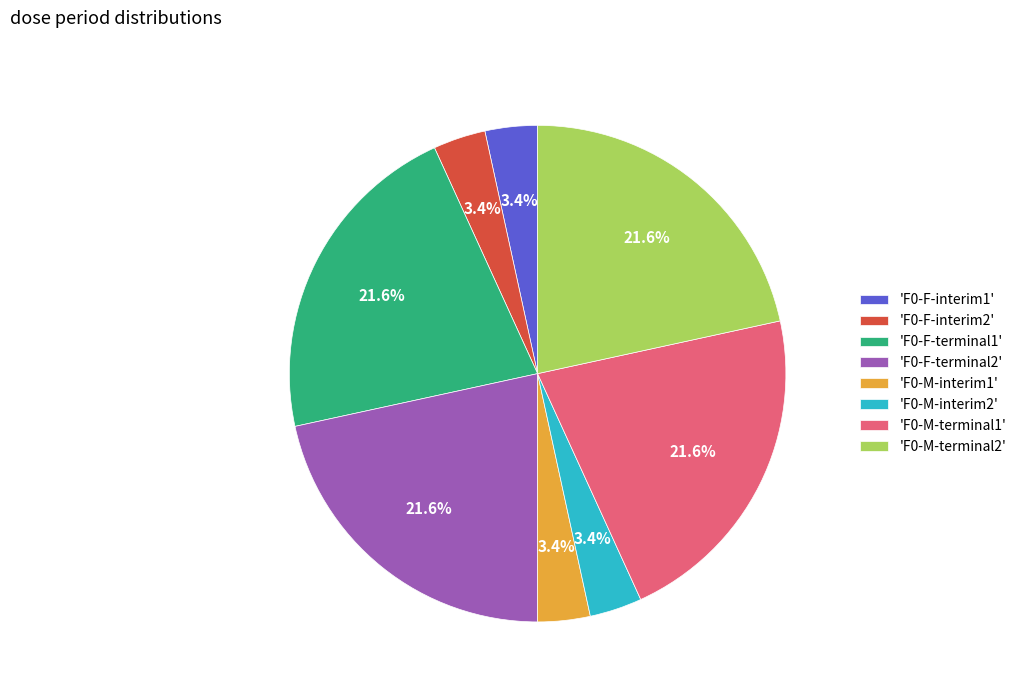

Does any single category account for the majority?

No